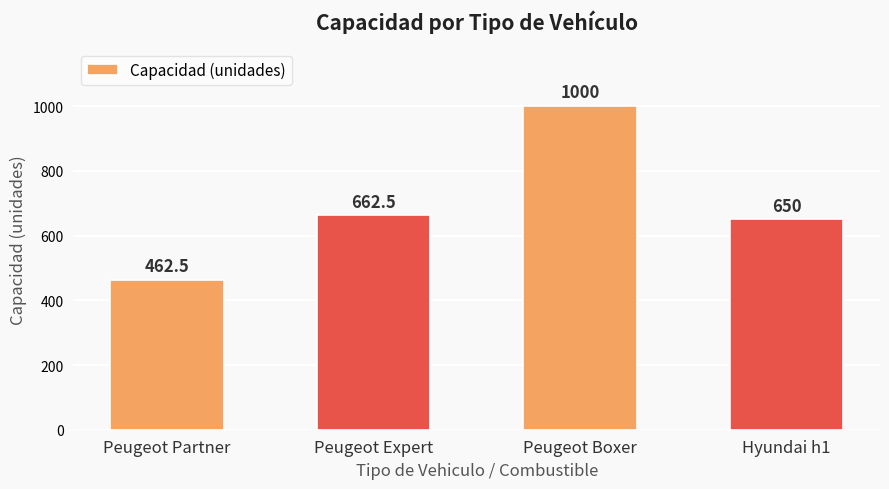

Where is the data nearest to the value 731?

Peugeot Expert